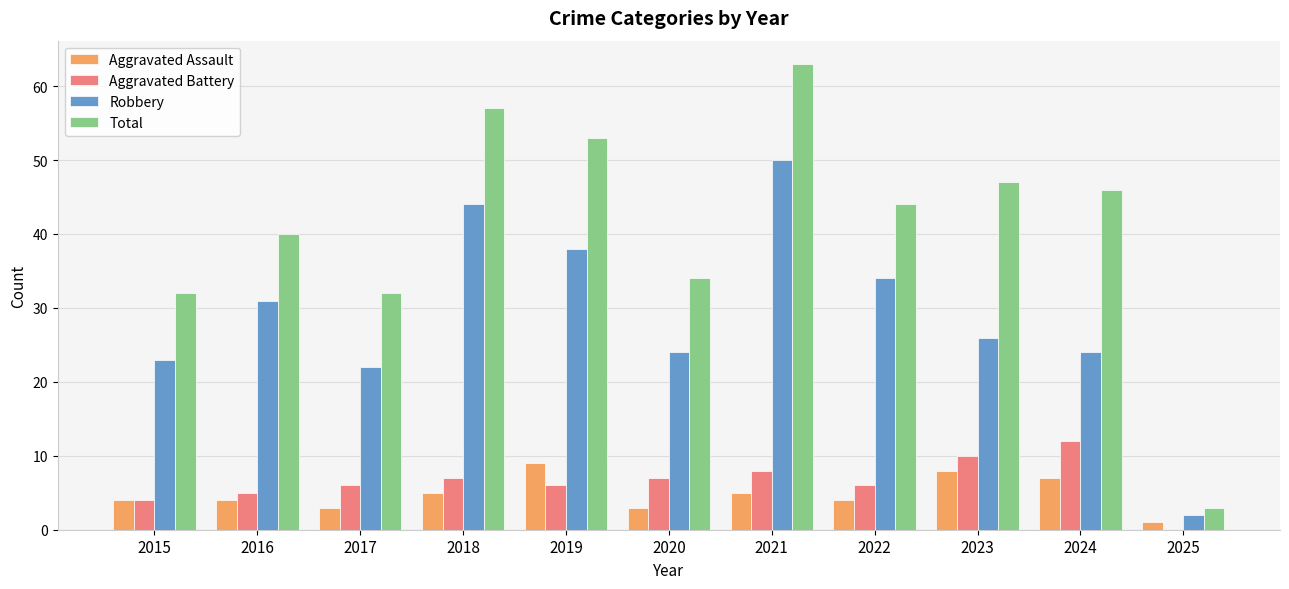

Which series has the widest spread of values?

Total